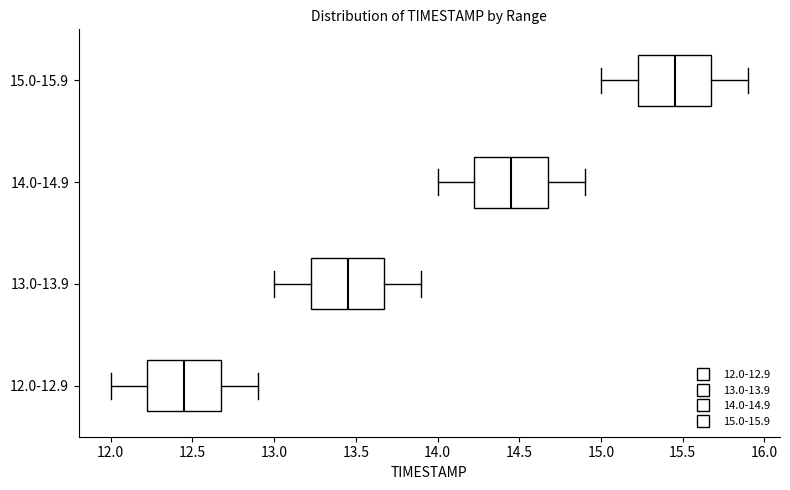

Which box has the furthest to the right median line?

15.0-15.9